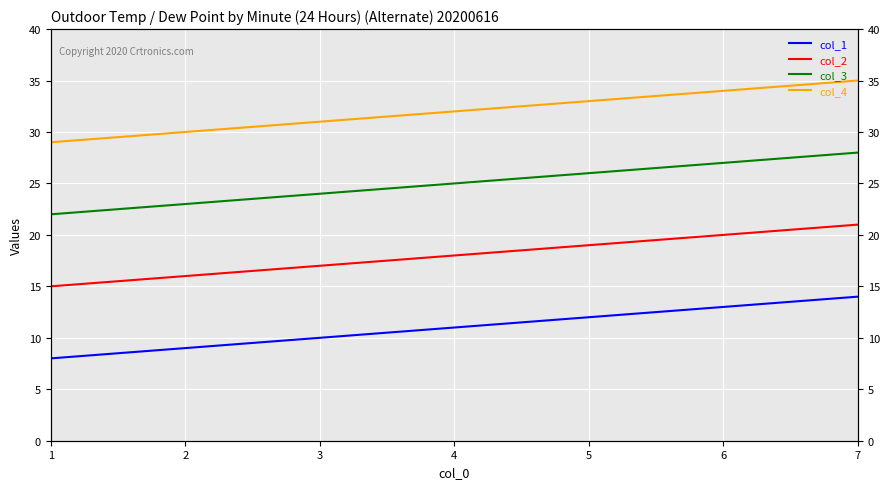

Count the number of categories in the chart.

7